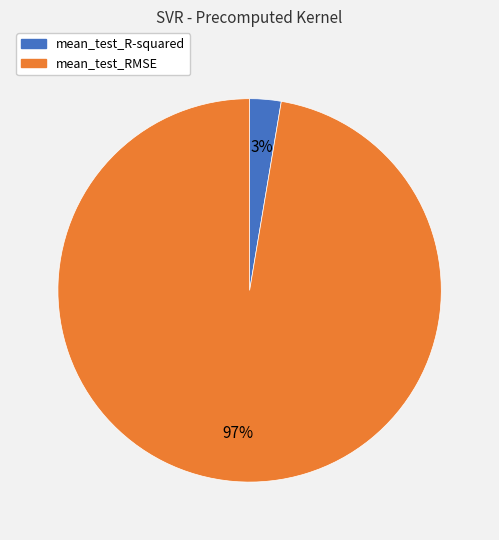

How many segments does this pie chart have?

2